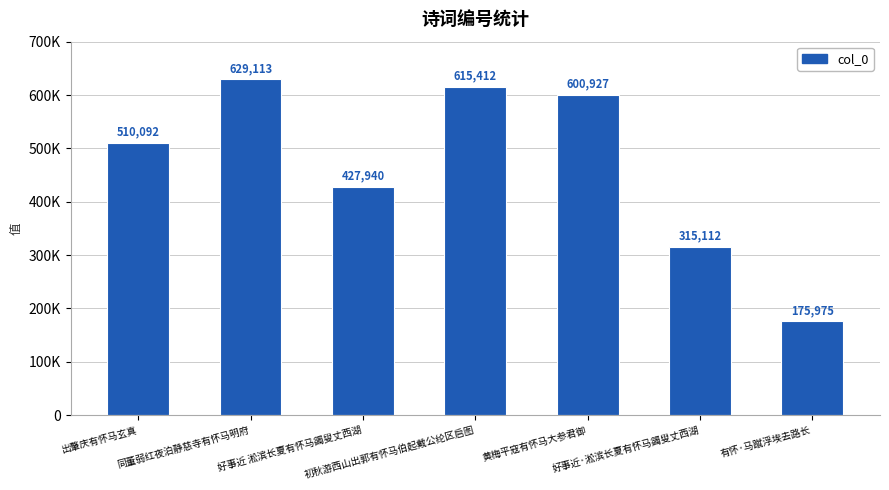

What is the difference between the values at 好事近·淞滨长夏有怀马蠲叟丈西湖 and 同董弱红夜泊静慈寺有怀马明府?

314001